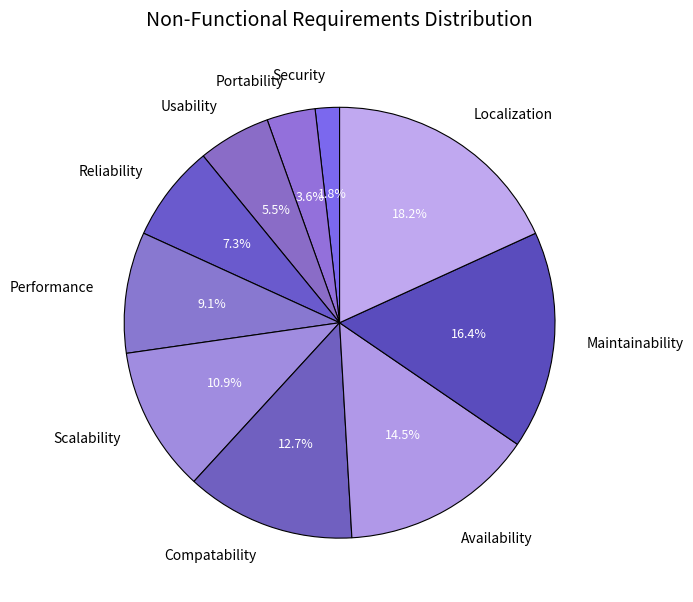

Which has a higher value, Portability or Usability?

Usability